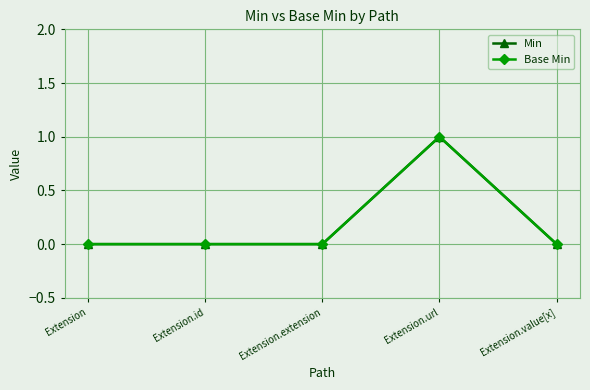

What is the label of the 4th point from the right?

Extension.id